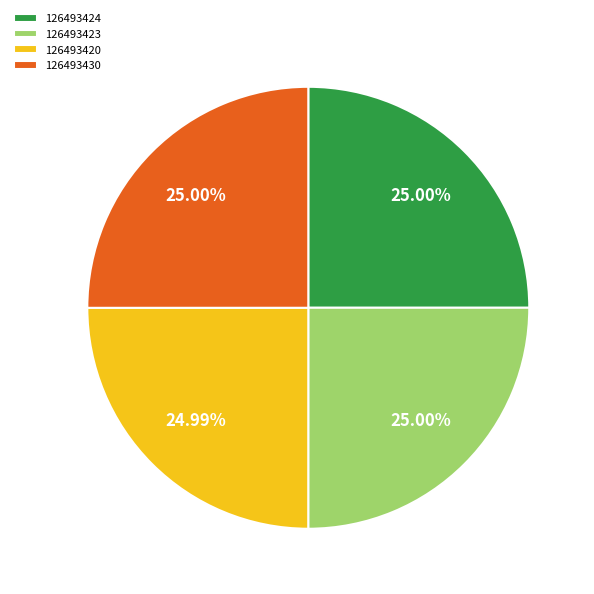

Approximately how many times larger is the value at 126493430 compared to 126493424?

1.0